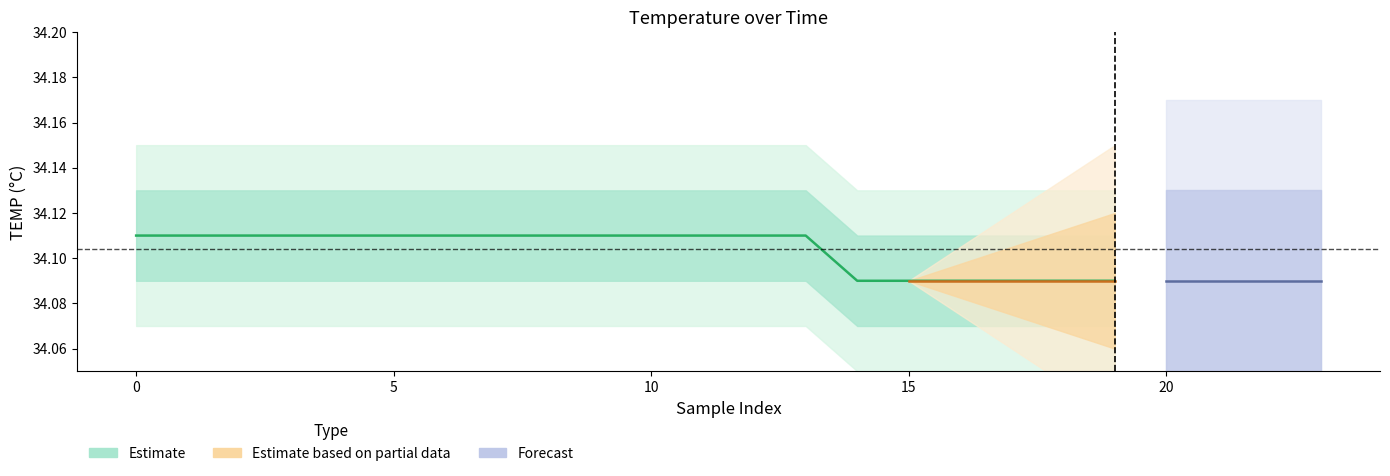

The chart shows a value of 34.1 at 10. True or false?

True